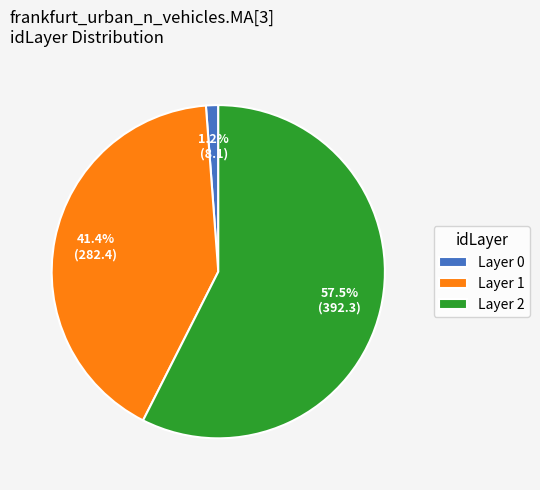

Which slice represents more than half of the pie?

Layer 2